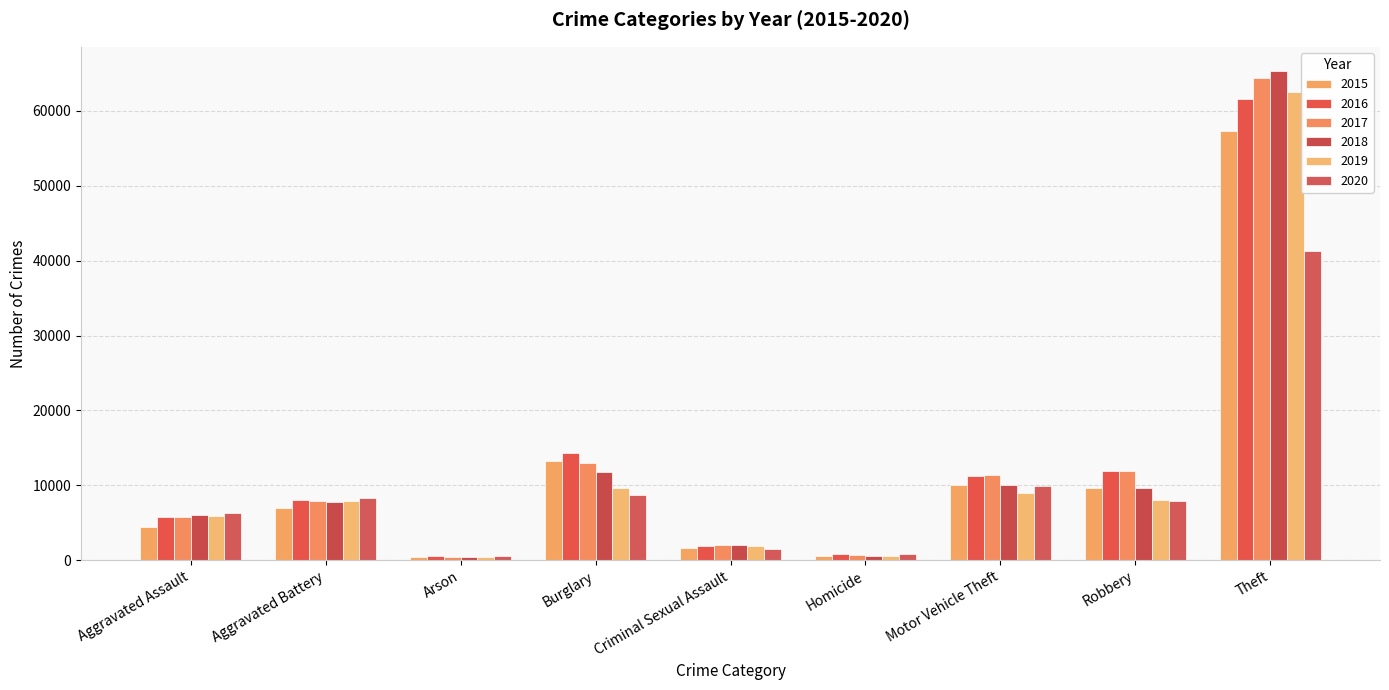

How many categories are shown in the chart?

9